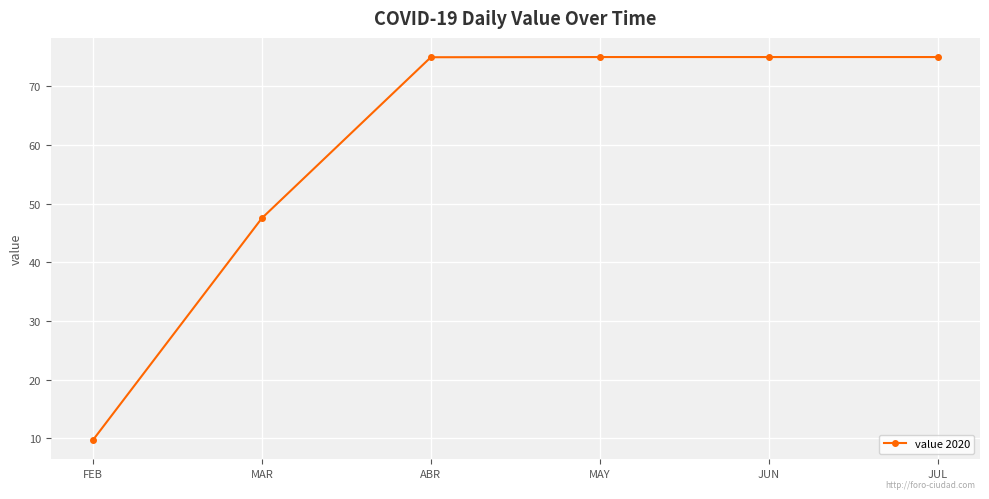

Which has a higher value, MAR or JUN?

JUN